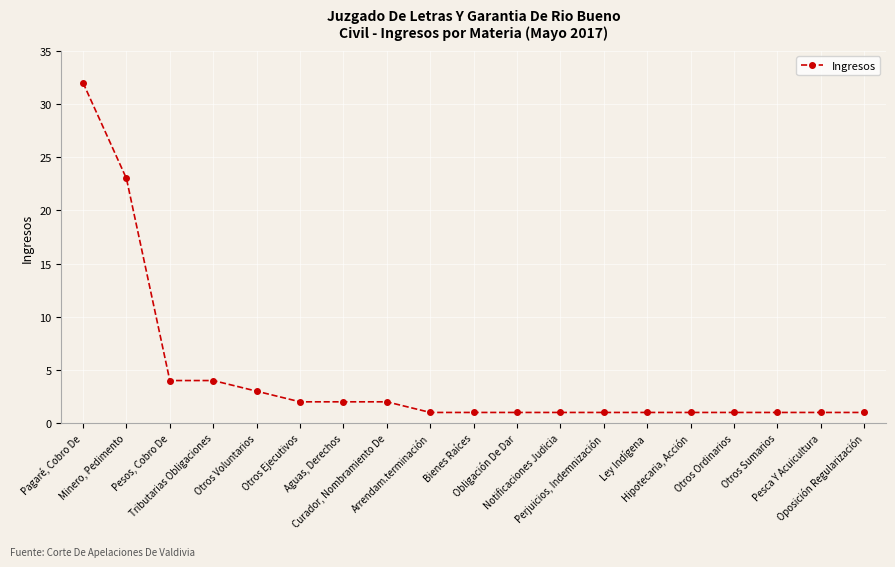

Does the chart display data point markers on the line(s)?

Yes